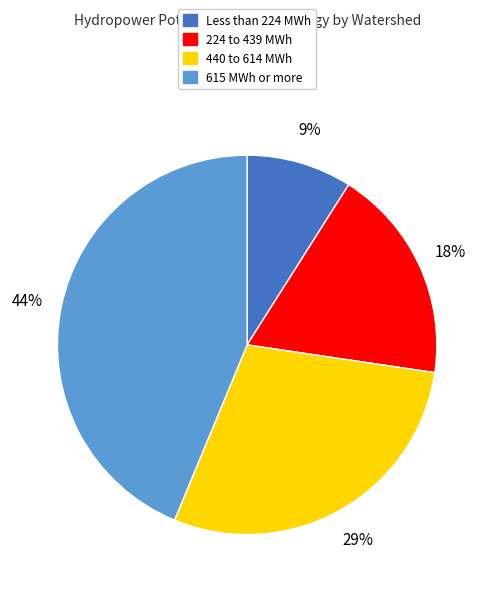

To the nearest percent, what is the average slice percentage?

25%